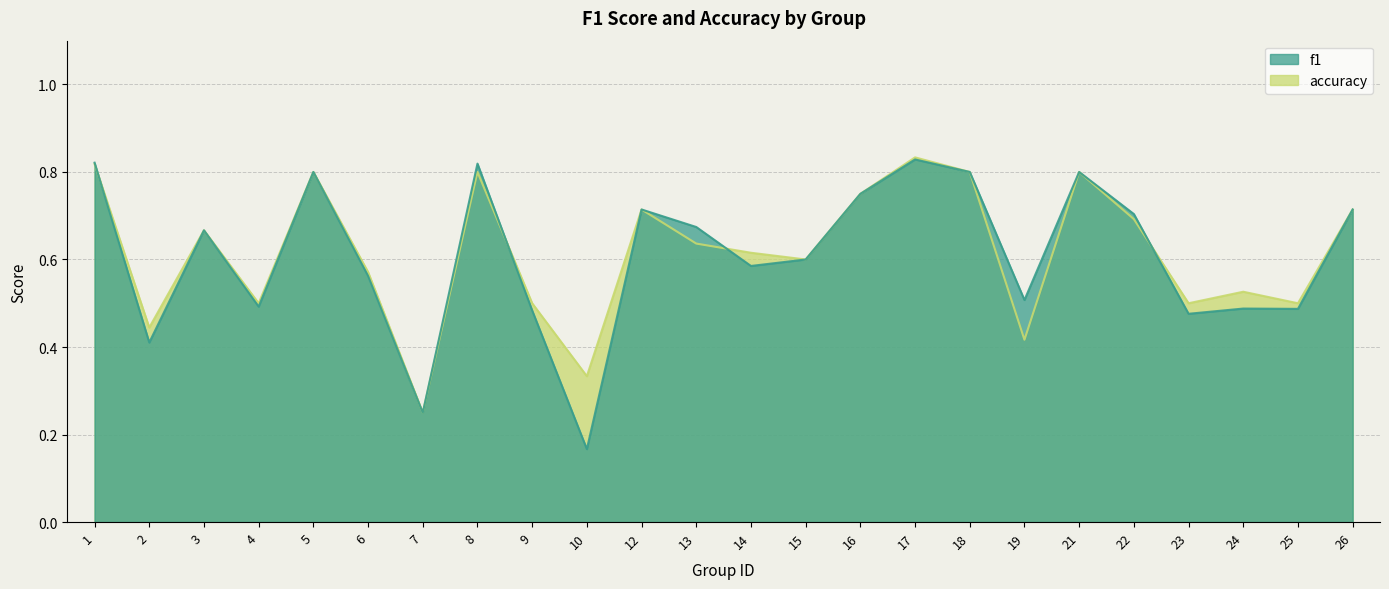

After their last crossing, which series has the higher values: f1 or accuracy?

accuracy